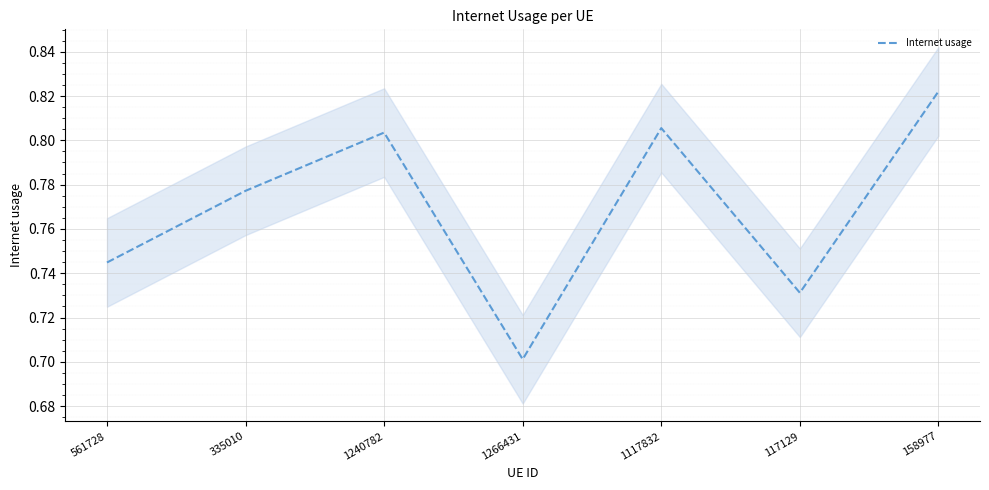

Reading left to right, transcribe all the data shown in this chart.

561728=0.7	335010=0.8	1240782=0.8	1266431=0.7	1117832=0.8	117129=0.7	158977=0.8